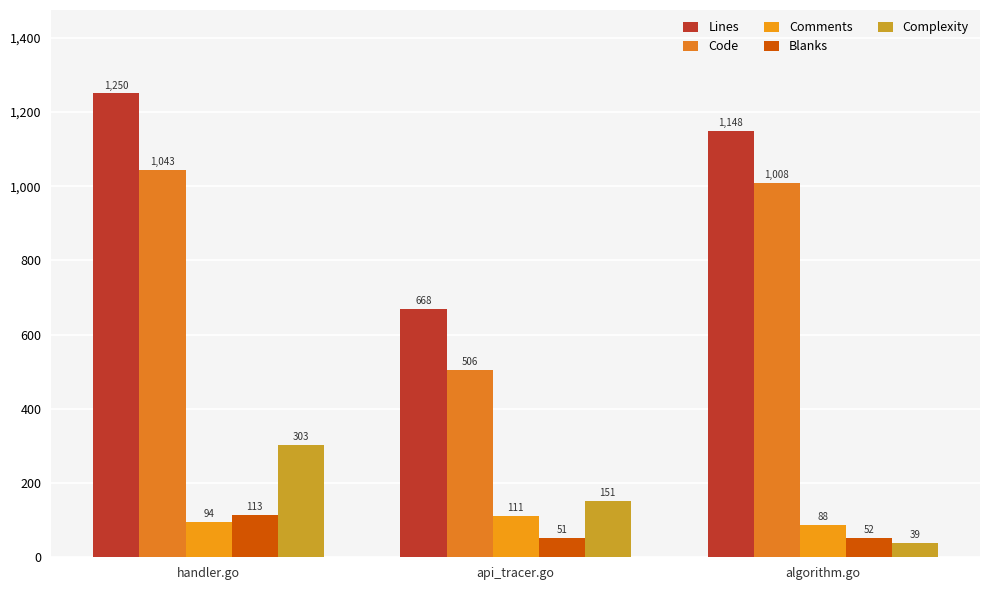

What is the average value of the Code series?

852